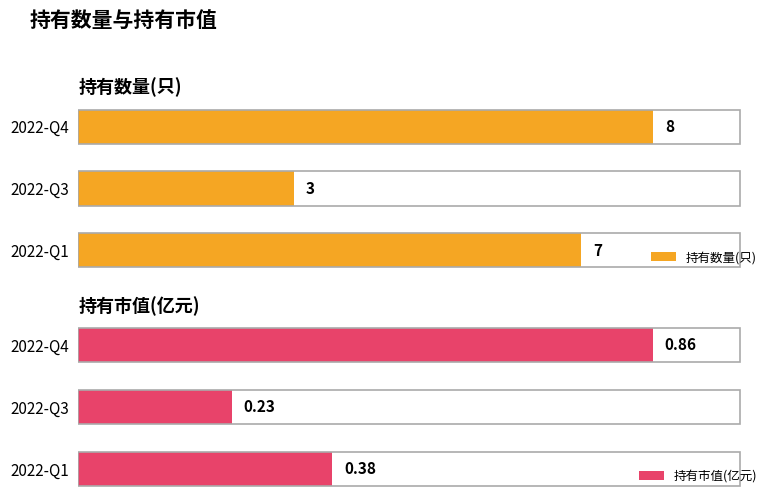

How many 持有数量(只) values are between 3 and 8?

3